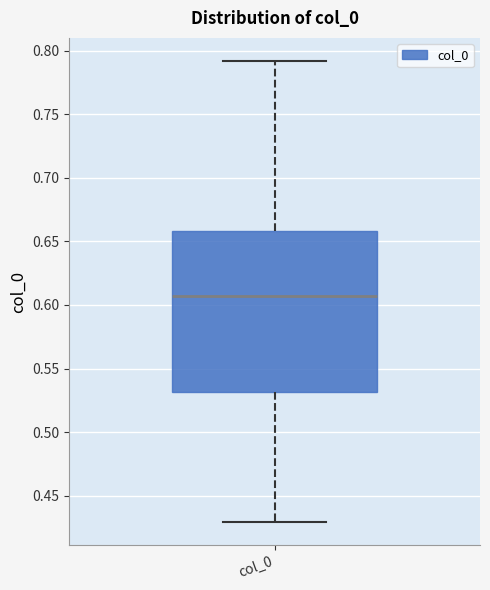

Where is the lower edge of the box for col_0 on the y-axis? The values are not printed on the chart, so give them approximately, as read against the axis.

0.530